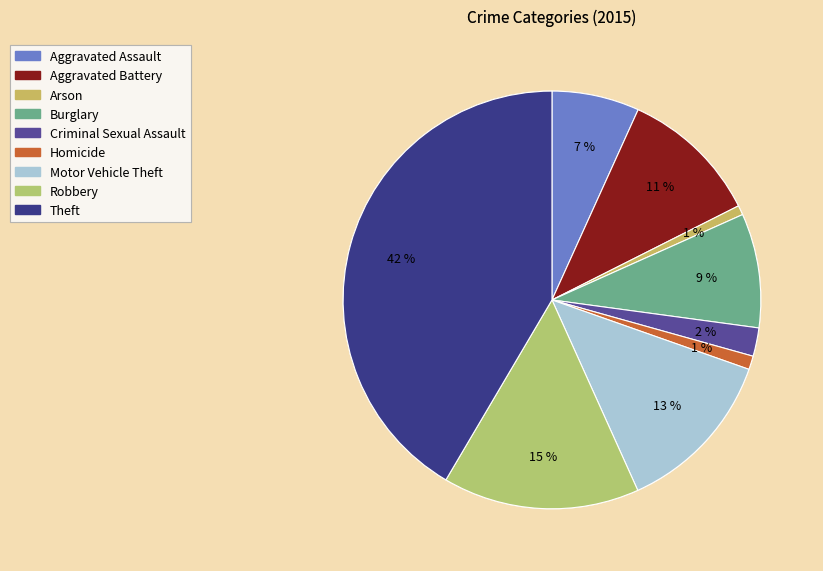

Rank the categories by value from highest to lowest.

Theft, Robbery, Motor Vehicle Theft, Aggravated Battery, Burglary, Aggravated Assault, Criminal Sexual Assault, Homicide, Arson